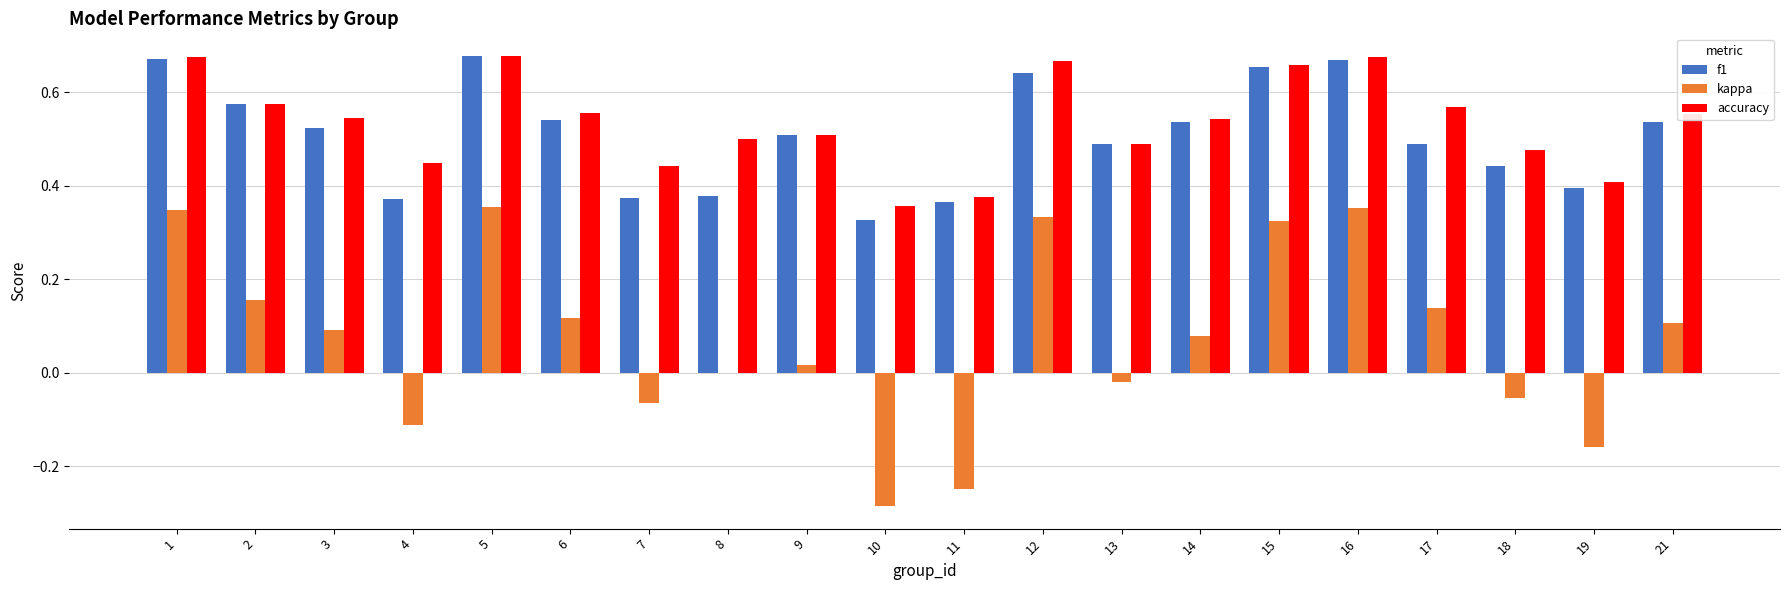

Which series has the largest range (max minus min)?

kappa